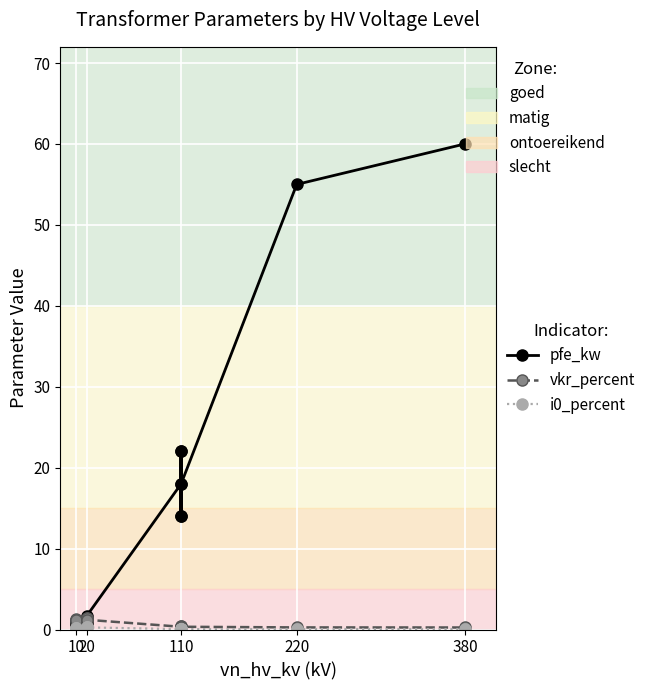

Count the i0_percent values in the range 0 to 1.

14